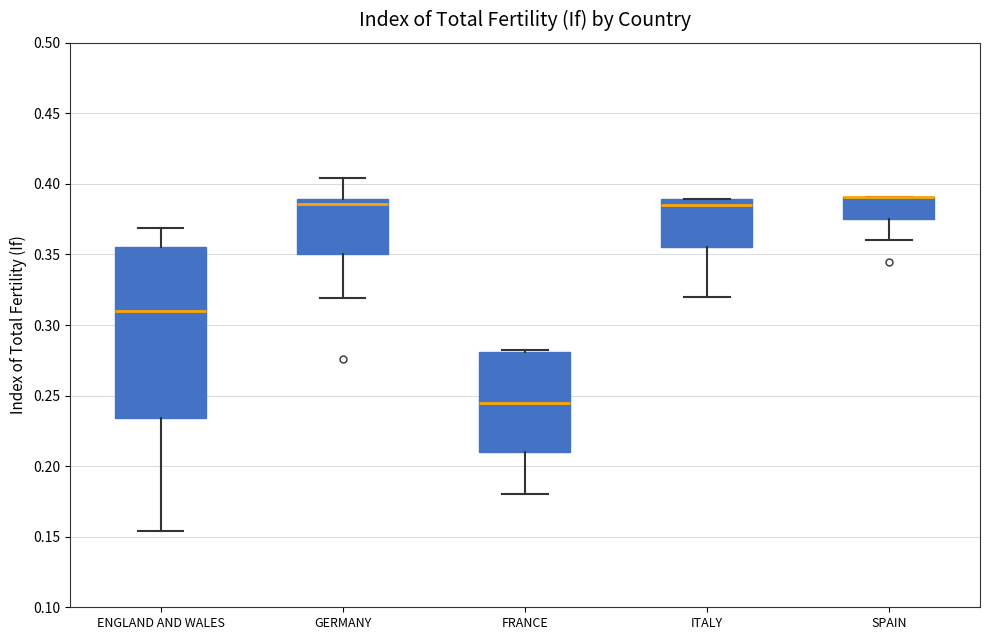

Where does the lower whisker of the box for ITALY end on the y-axis? The values are not printed on the chart, so give them approximately, as read against the axis.

0.320